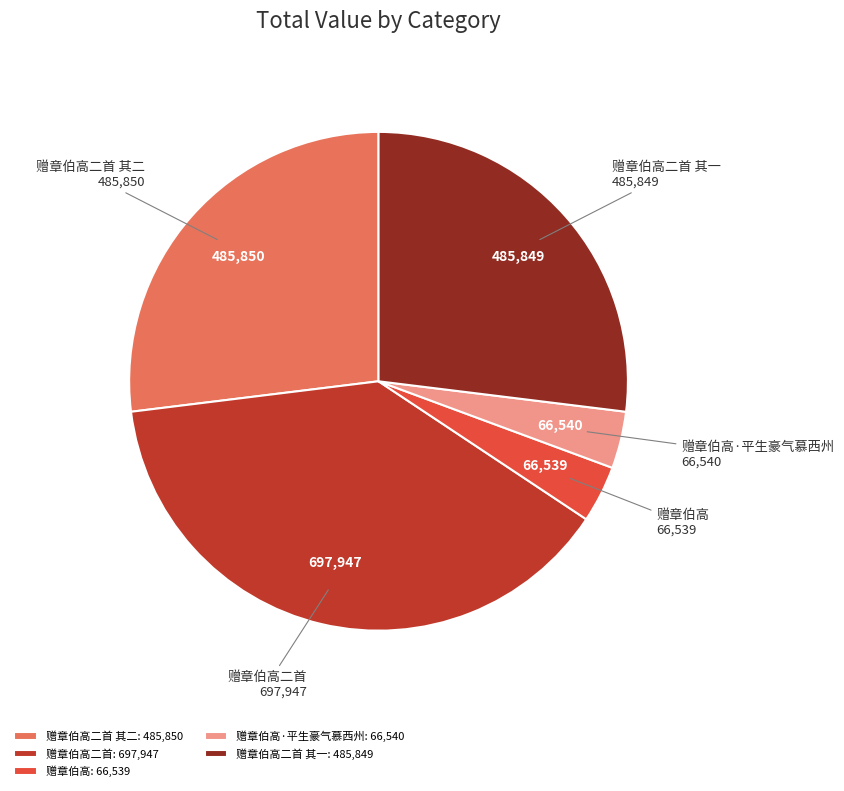

Is it true that 赠章伯高·平生豪气慕西州 is 4% of the pie?

True